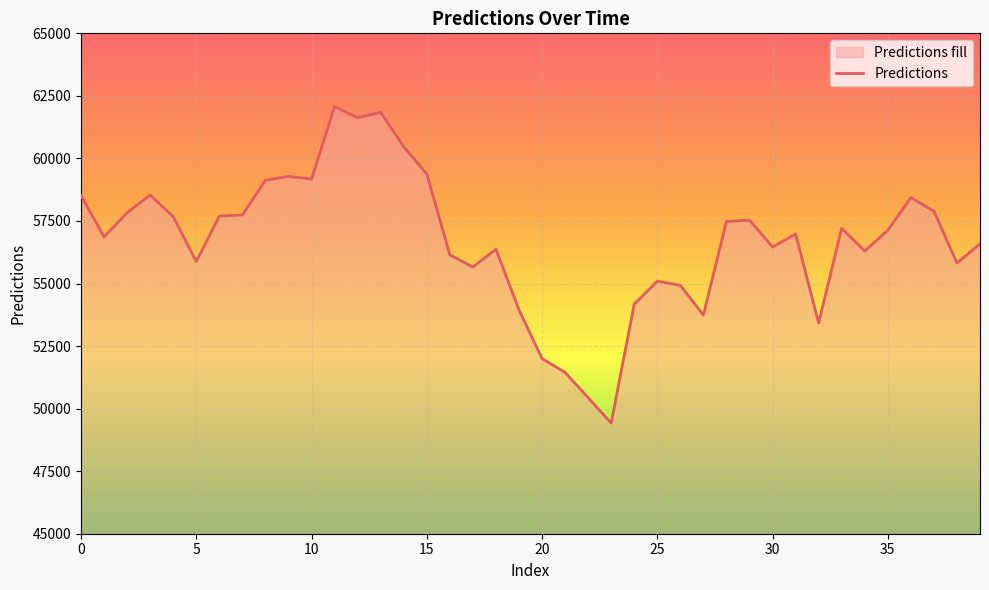

What is the average value?

56707.7